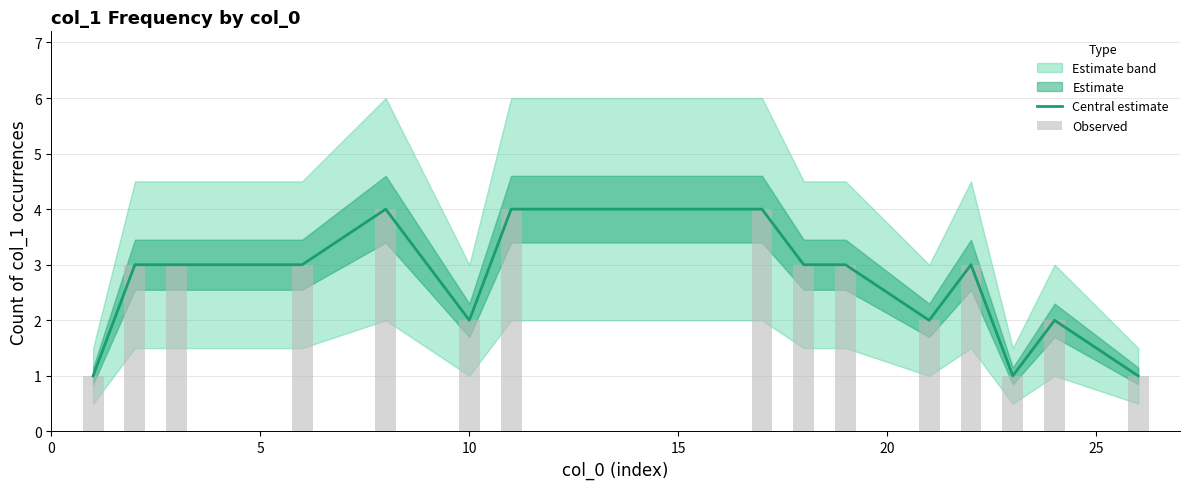

Reading left to right, extract all data points from this chart.

Central estimate: 1	3	3	3	4	2	4	4	3	3	2	3	1	2	1
Observed: 1	3	3	3	4	2	4	4	3	3	2	3	1	2	1